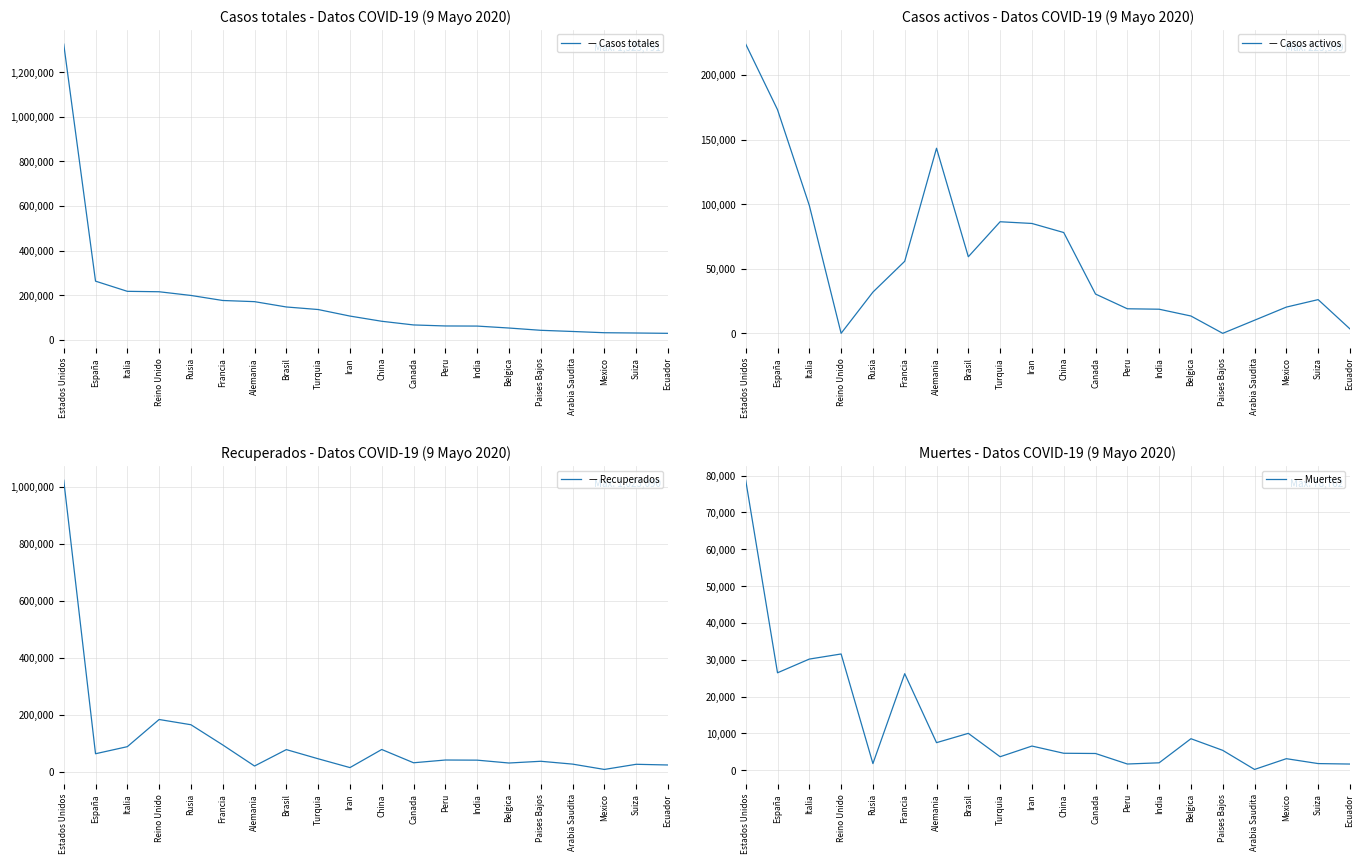

The Recuperados series shows 156131 at Francia. True or false?

False